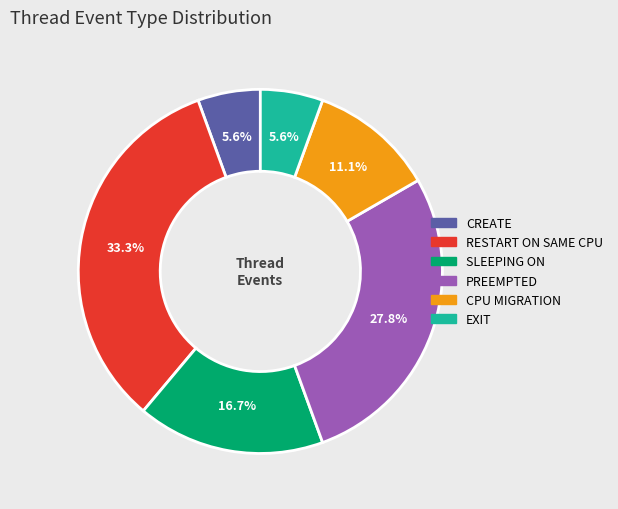

True or false: CPU MIGRATION accounts for 1% of the total.

False